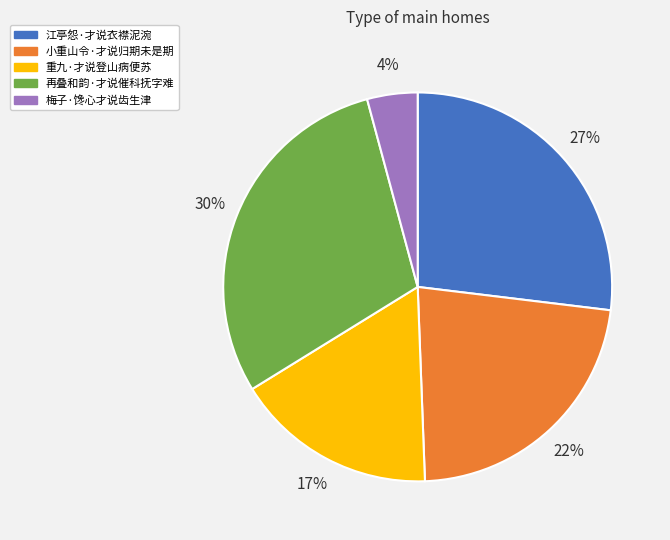

Which has a higher value, 小重山令·才说归期未是期 or 江亭怨·才说衣襟泥涴?

江亭怨·才说衣襟泥涴